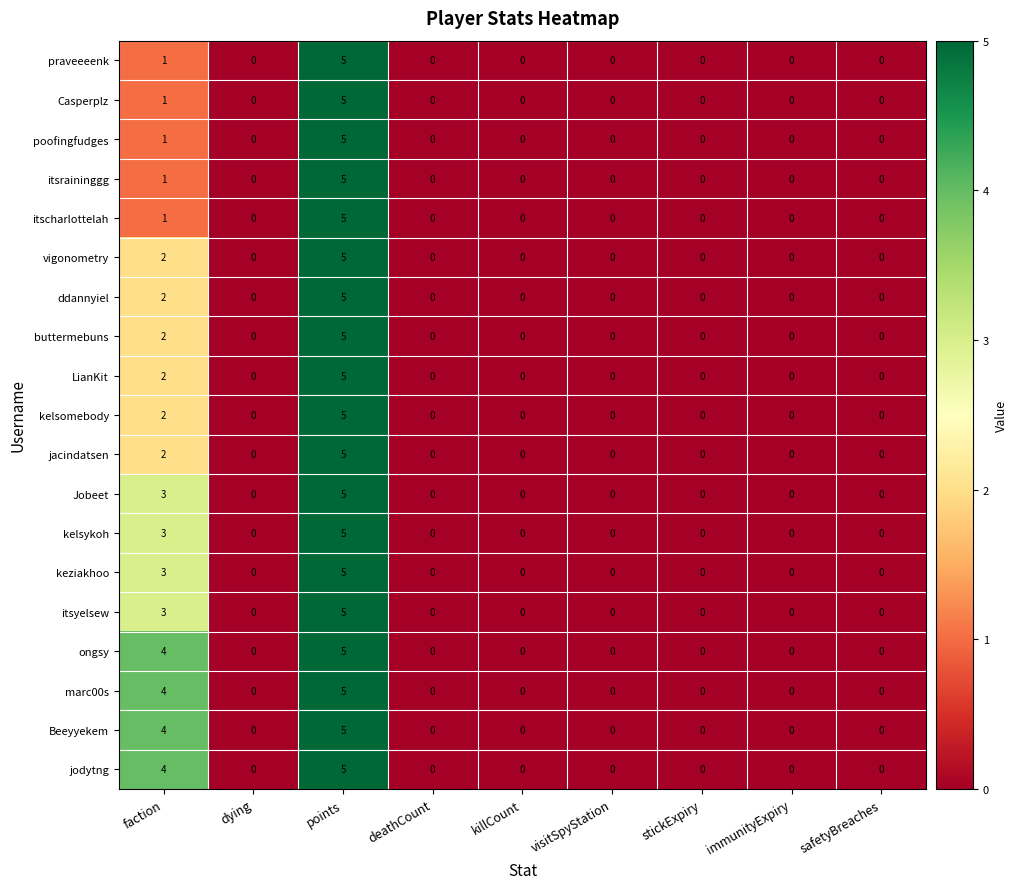

The value of marc00s at deathCount is -3. True or false?

False